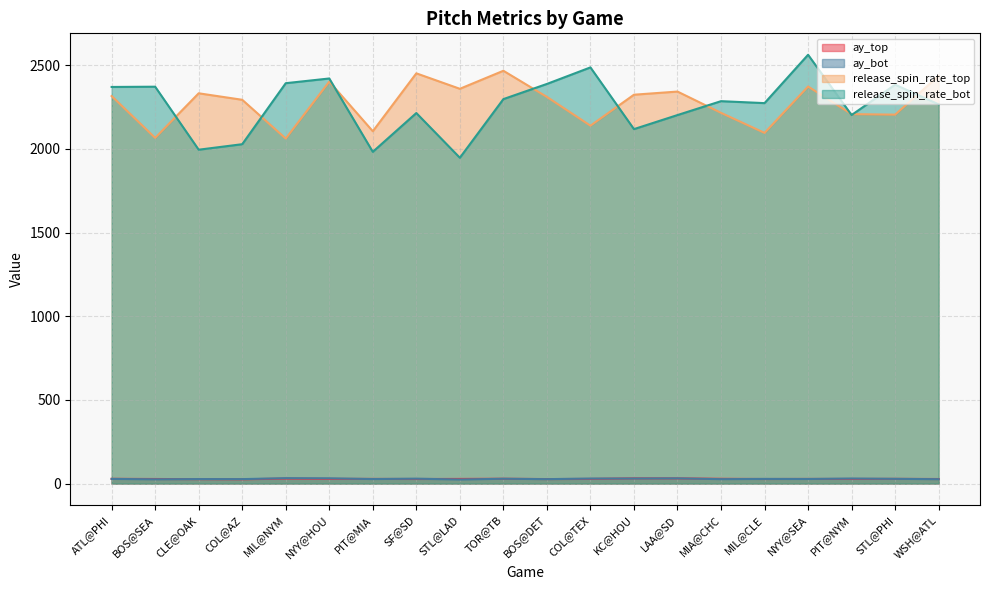

Between which two adjacent categories do ay_bot and ay_top first intersect?

BOS@SEA and CLE@OAK